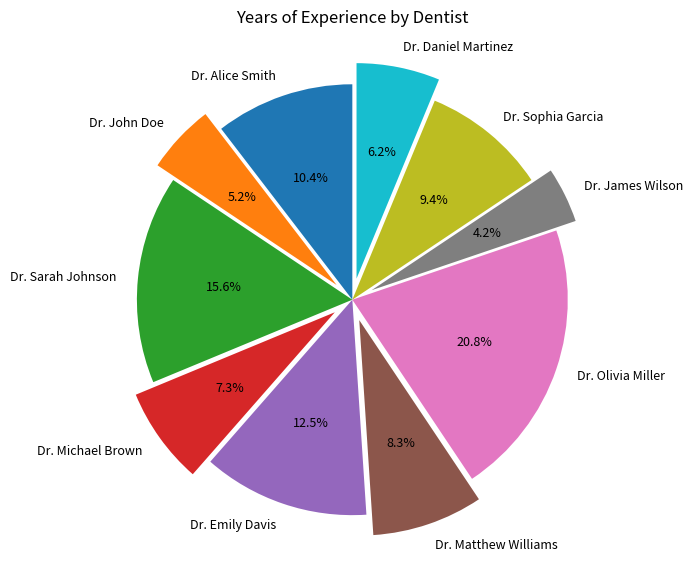

What percentage is the Dr. Sarah Johnson slice, to the nearest percent?

16%